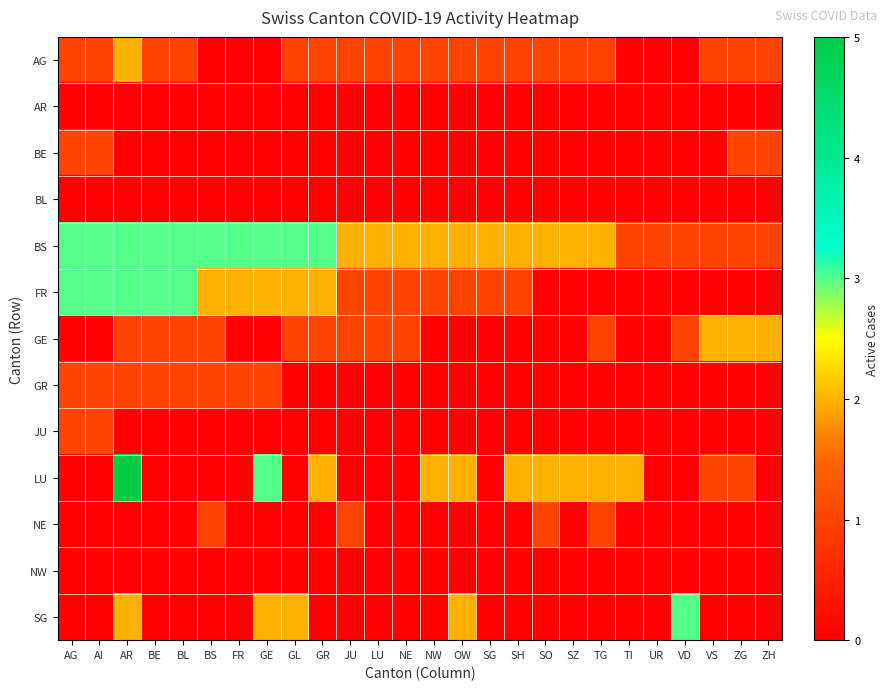

Reading left to right, what are all the values shown in this chart?

AG: AG=1	AI=1	AR=2	BE=1	BL=1	BS=0	FR=0	GE=0	GL=1	GR=1	JU=1	LU=1	NE=1	NW=1	OW=1	SG=1	SH=1	SO=1	SZ=1	TG=1	TI=0	UR=0	VD=0	VS=1	ZG=1	ZH=1
AR: AG=0	AI=0	AR=0	BE=0	BL=0	BS=0	FR=0	GE=0	GL=0	GR=0	JU=0	LU=0	NE=0	NW=0	OW=0	SG=0	SH=0	SO=0	SZ=0	TG=0	TI=0	UR=0	VD=0	VS=0	ZG=0	ZH=0
BE: AG=1	AI=1	AR=0	BE=0	BL=0	BS=0	FR=0	GE=0	GL=0	GR=0	JU=0	LU=0	NE=0	NW=0	OW=0	SG=0	SH=0	SO=0	SZ=0	TG=0	TI=0	UR=0	VD=0	VS=0	ZG=1	ZH=1
BL: AG=0	AI=0	AR=0	BE=0	BL=0	BS=0	FR=0	GE=0	GL=0	GR=0	JU=0	LU=0	NE=0	NW=0	OW=0	SG=0	SH=0	SO=0	SZ=0	TG=0	TI=0	UR=0	VD=0	VS=0	ZG=0	ZH=0
BS: AG=3	AI=3	AR=3	BE=3	BL=3	BS=3	FR=3	GE=3	GL=3	GR=3	JU=2	LU=2	NE=2	NW=2	OW=2	SG=2	SH=2	SO=2	SZ=2	TG=2	TI=1	UR=1	VD=1	VS=1	ZG=1	ZH=1
FR: AG=3	AI=3	AR=3	BE=3	BL=3	BS=2	FR=2	GE=2	GL=2	GR=2	JU=1	LU=1	NE=1	NW=1	OW=1	SG=1	SH=1	SO=0	SZ=0	TG=0	TI=0	UR=0	VD=0	VS=0	ZG=0	ZH=0
GE: AG=0	AI=0	AR=1	BE=1	BL=1	BS=1	FR=0	GE=0	GL=1	GR=1	JU=1	LU=1	NE=1	NW=0	OW=0	SG=0	SH=0	SO=0	SZ=0	TG=1	TI=0	UR=0	VD=1	VS=2	ZG=2	ZH=2
GR: AG=1	AI=1	AR=1	BE=1	BL=1	BS=1	FR=1	GE=1	GL=0	GR=0	JU=0	LU=0	NE=0	NW=0	OW=0	SG=0	SH=0	SO=0	SZ=0	TG=0	TI=0	UR=0	VD=0	VS=0	ZG=0	ZH=0
JU: AG=1	AI=1	AR=0	BE=0	BL=0	BS=0	FR=0	GE=0	GL=0	GR=0	JU=0	LU=0	NE=0	NW=0	OW=0	SG=0	SH=0	SO=0	SZ=0	TG=0	TI=0	UR=0	VD=0	VS=0	ZG=0	ZH=0
LU: AG=0	AI=0	AR=5	BE=0	BL=0	BS=0	FR=0	GE=3	GL=0	GR=2	JU=0	LU=0	NE=0	NW=2	OW=2	SG=0	SH=2	SO=2	SZ=2	TG=2	TI=2	UR=0	VD=0	VS=1	ZG=1	ZH=0
NE: AG=0	AI=0	AR=0	BE=0	BL=0	BS=1	FR=0	GE=0	GL=0	GR=0	JU=1	LU=0	NE=0	NW=0	OW=0	SG=0	SH=0	SO=1	SZ=0	TG=1	TI=0	UR=0	VD=0	VS=0	ZG=0	ZH=0
NW: AG=0	AI=0	AR=0	BE=0	BL=0	BS=0	FR=0	GE=0	GL=0	GR=0	JU=0	LU=0	NE=0	NW=0	OW=0	SG=0	SH=0	SO=0	SZ=0	TG=0	TI=0	UR=0	VD=0	VS=0	ZG=0	ZH=0
SG: AG=0	AI=0	AR=2	BE=0	BL=0	BS=0	FR=0	GE=2	GL=2	GR=0	JU=0	LU=0	NE=0	NW=0	OW=2	SG=0	SH=0	SO=0	SZ=0	TG=0	TI=0	UR=0	VD=3	VS=0	ZG=0	ZH=0